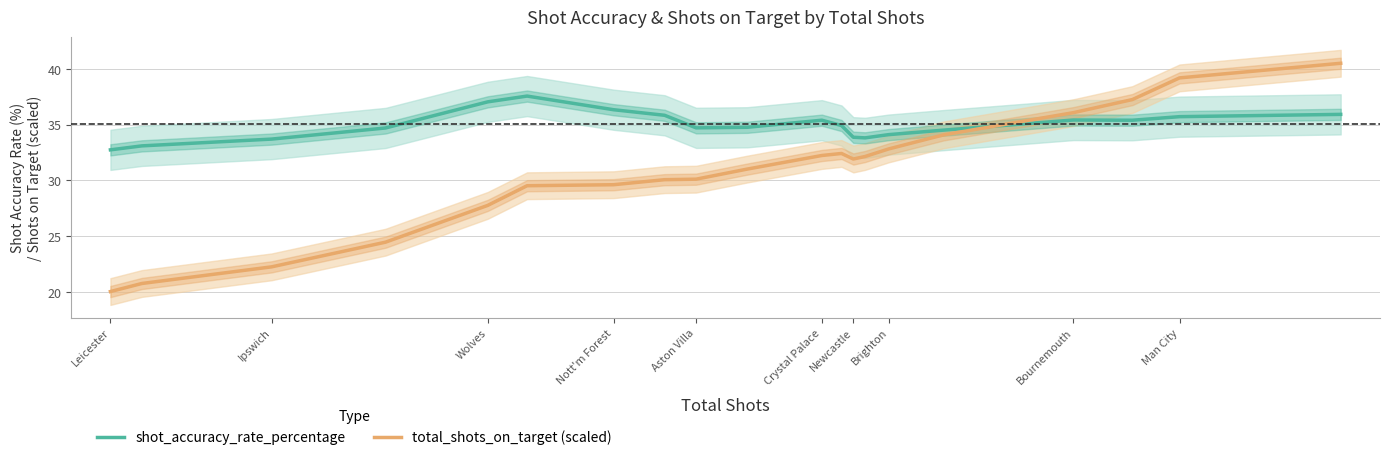

What is the value of the total_shots_on_target (scaled) point at the 15th from the left?

32.8